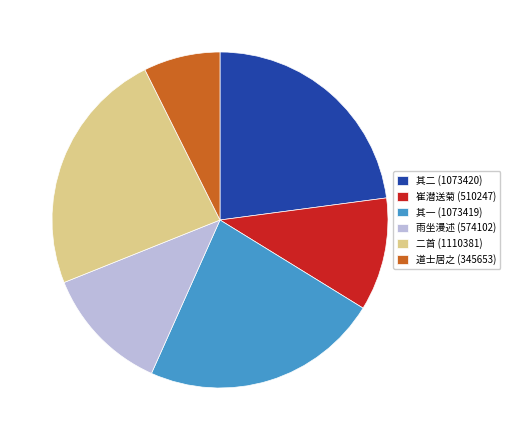

Combined, do 二首 (1110381) and 崔潜送菊 (510247) account for over 50%?

No